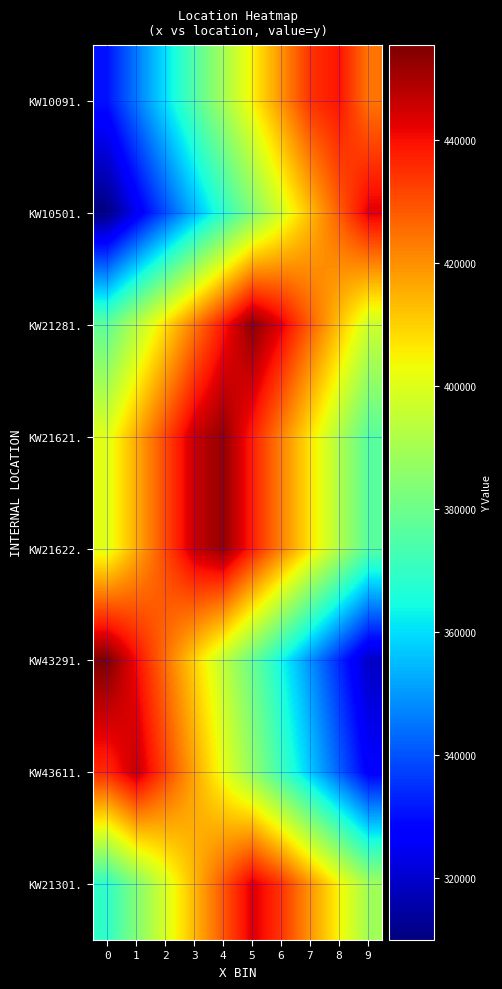

What is the total value across all series at 3?

3284897.8